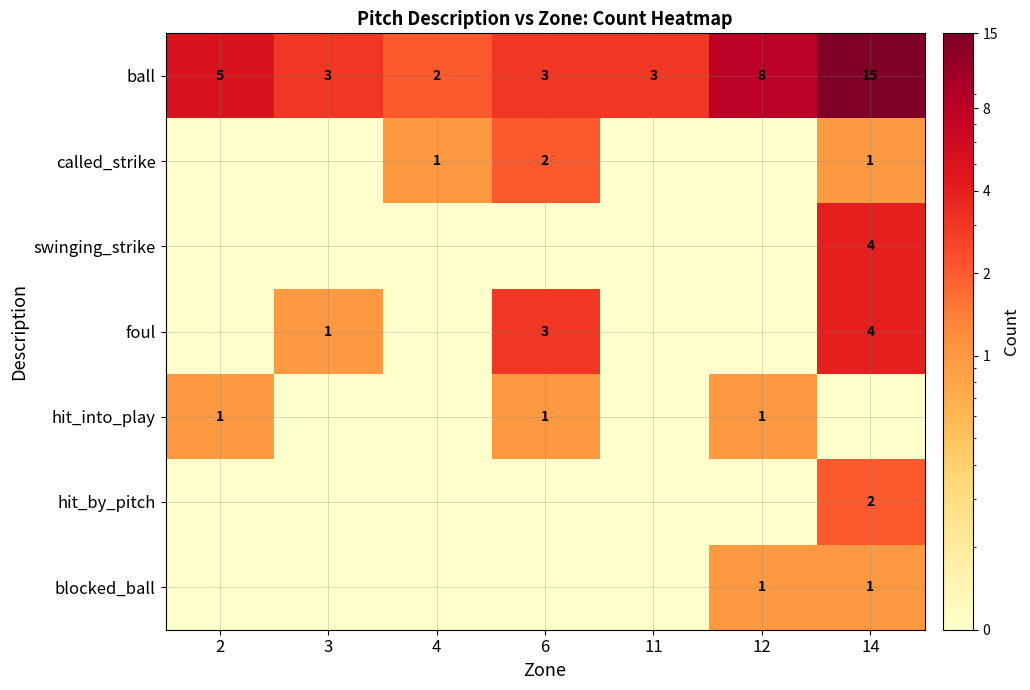

What is the greatest value displayed?

15.0